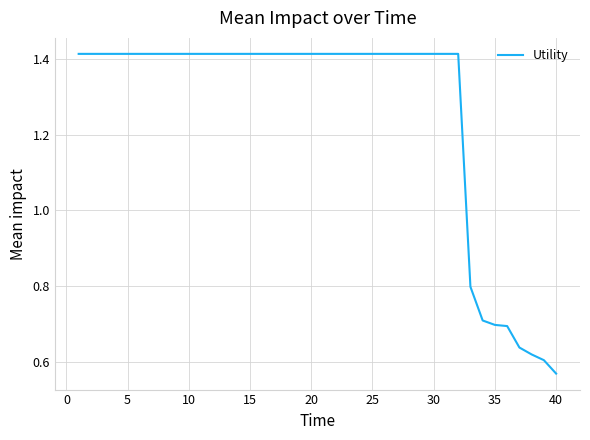

Does the chart display data point markers on the line(s)?

No